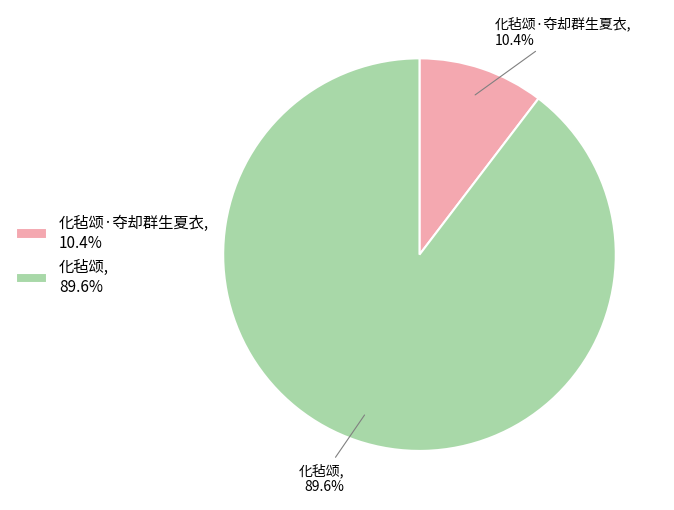

How many slices are in this pie chart?

2